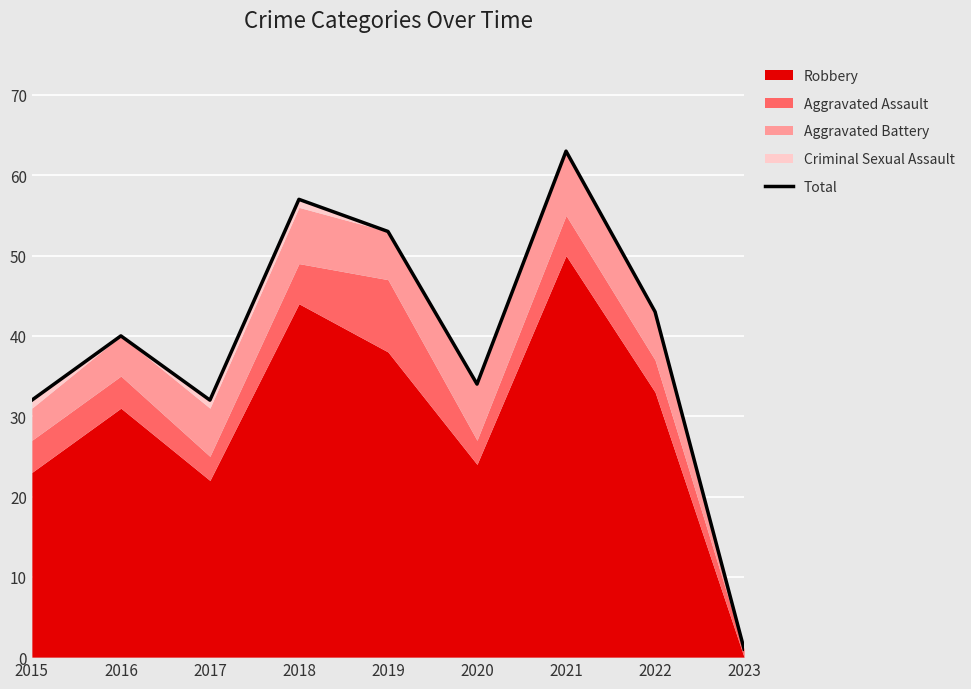

Rank the categories by value from lowest to highest.

2023, 2015, 2017, 2020, 2016, 2022, 2019, 2018, 2021